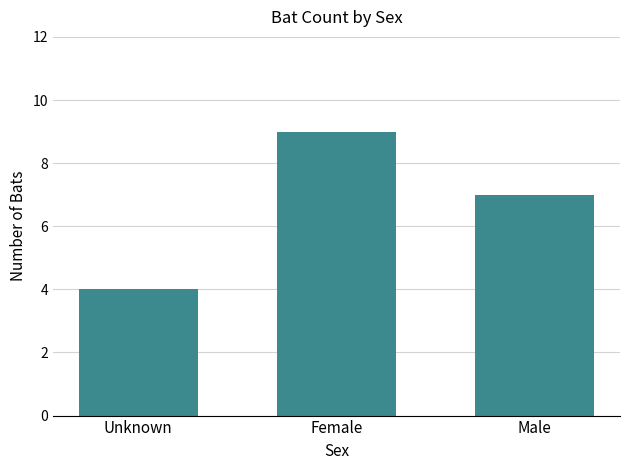

What is the ratio of the value at Female to the value at Male?

1.3